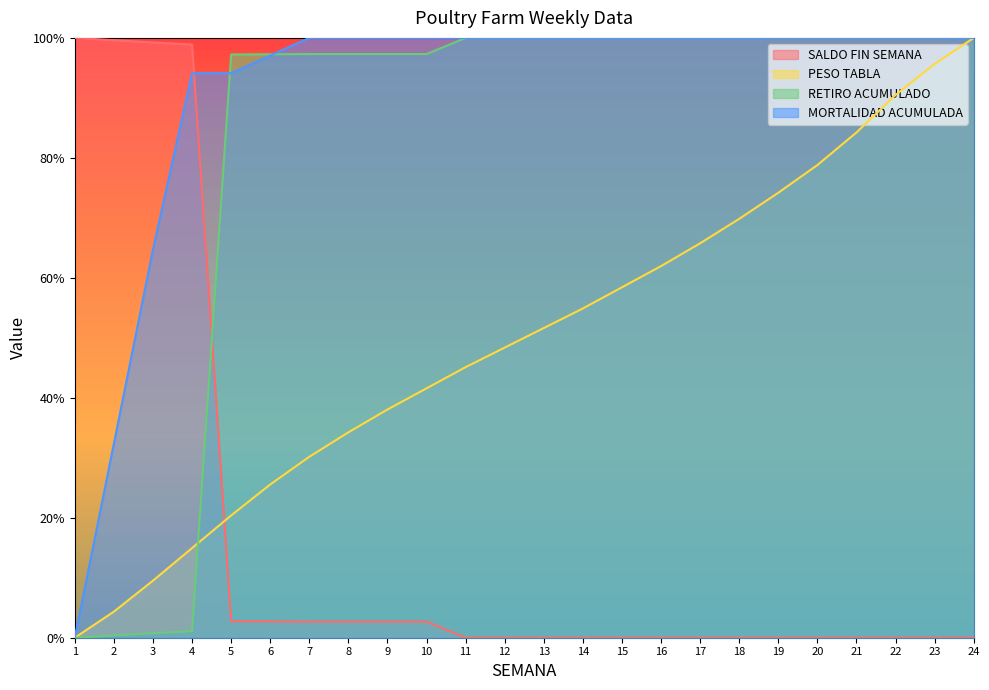

What is the sum of the SALDO FIN SEMANA values at 3 and 15?

99.2